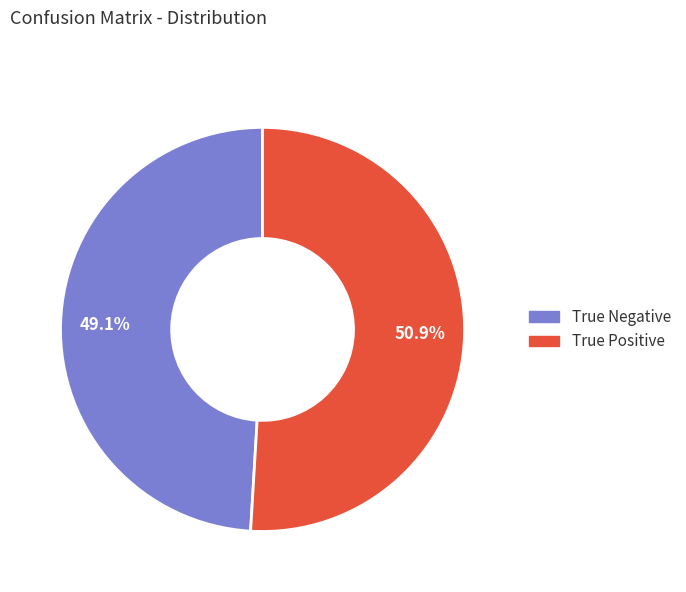

What percentage do True Negative and True Positive together represent?

100.0%